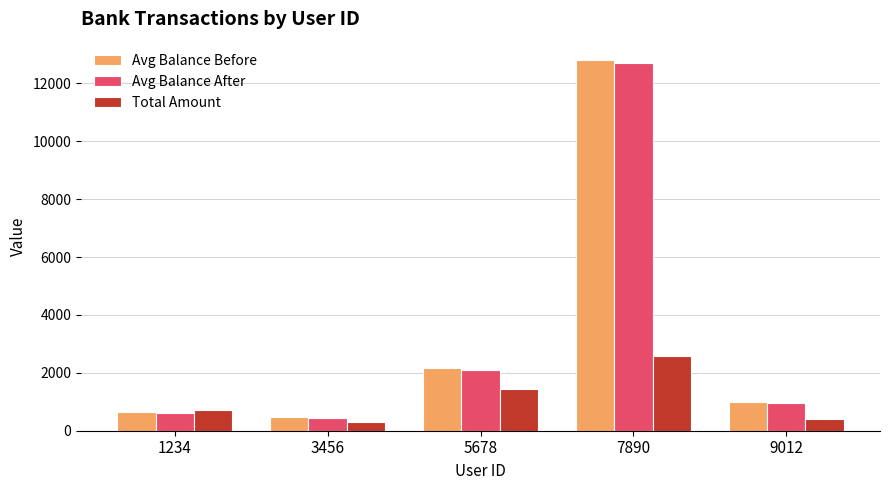

What is the total value across all series at 5678?

5690